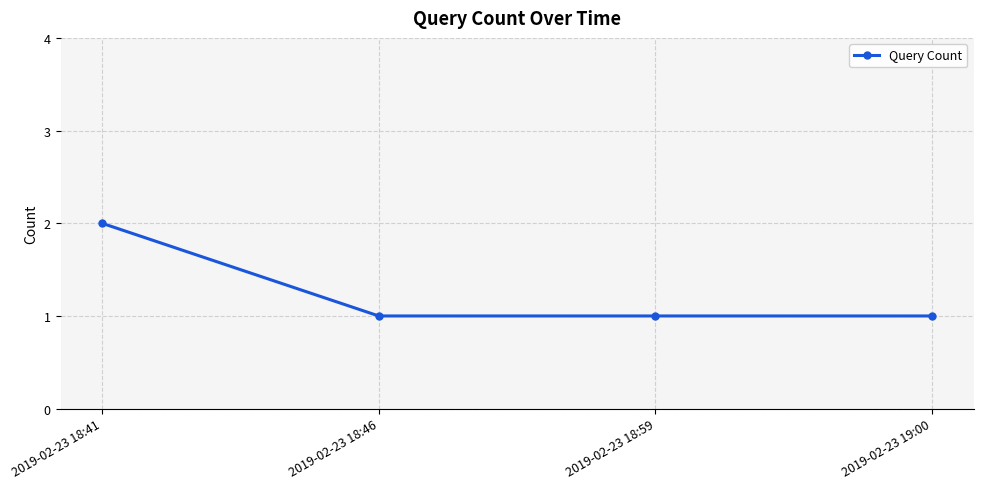

What is the maximum value shown in the chart?

2